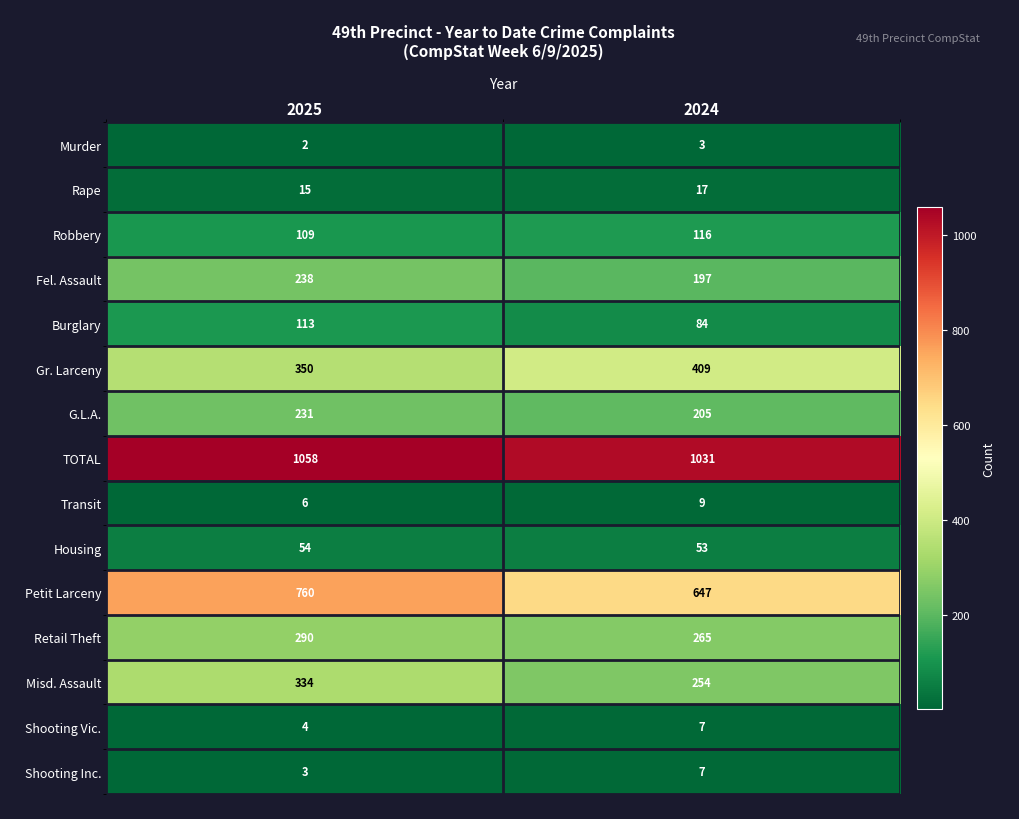

What is the total value across all series at 2024?

3304